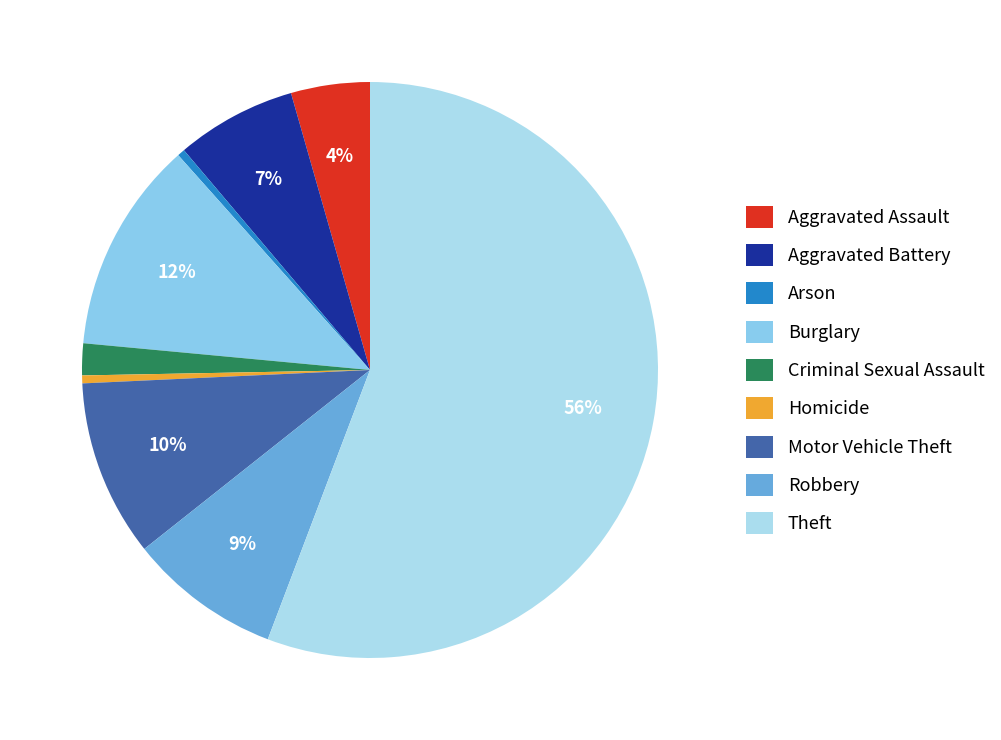

Rank the categories by value from lowest to highest.

Arson, Homicide, Criminal Sexual Assault, Aggravated Assault, Aggravated Battery, Robbery, Motor Vehicle Theft, Burglary, Theft